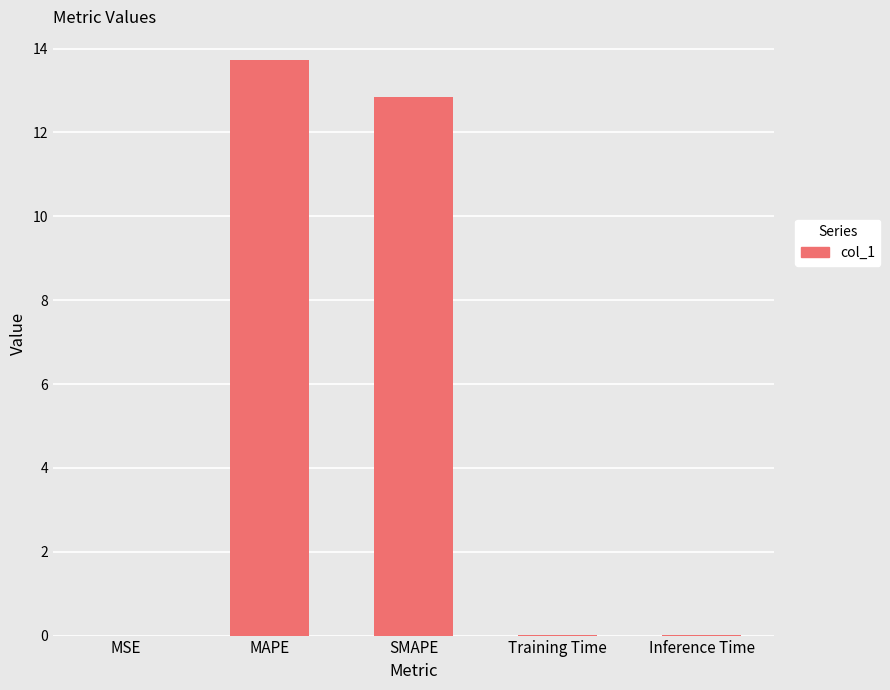

At which category does the chart reach its peak across all series?

MAPE